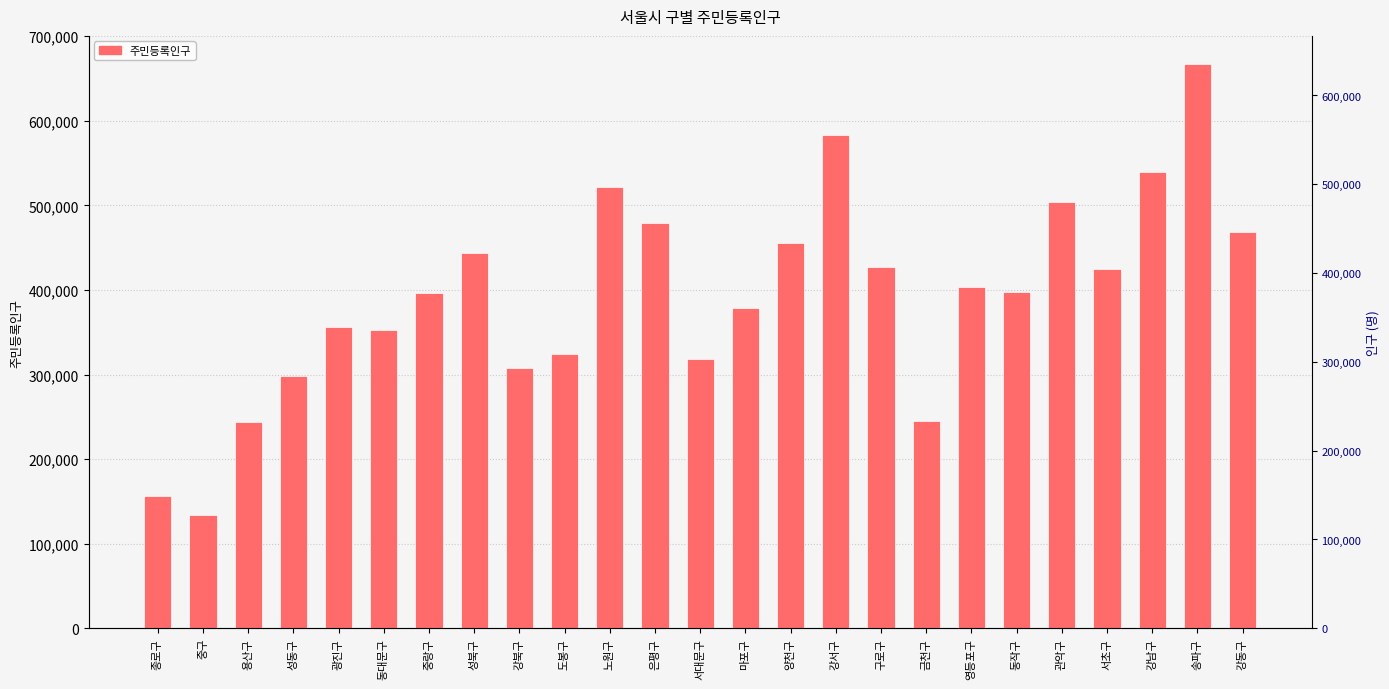

What is the average value?

393124